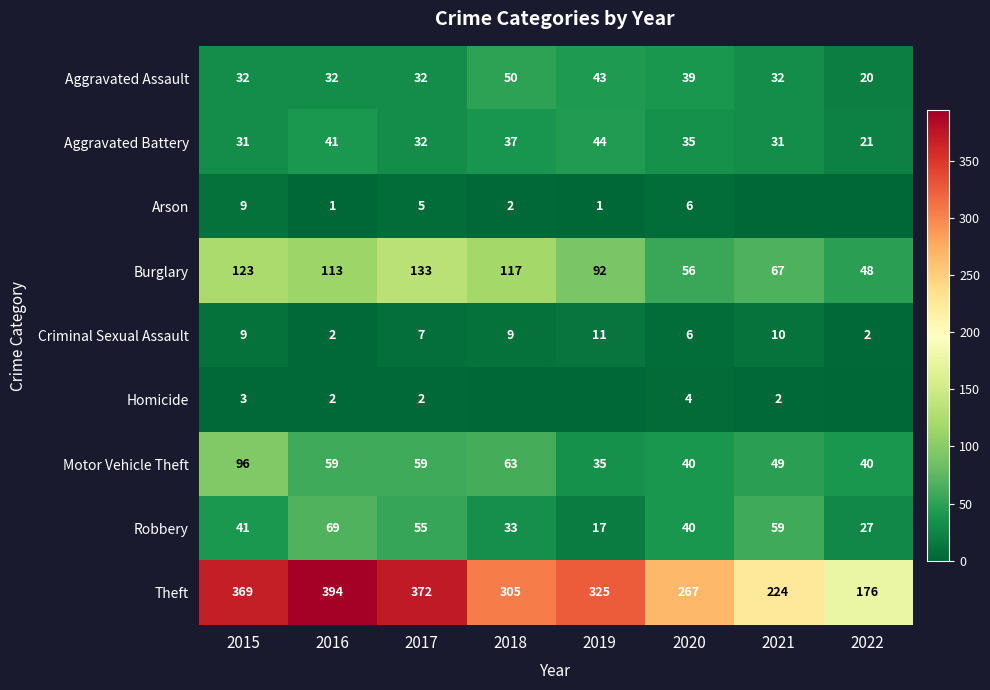

Is the value of Criminal Sexual Assault at 2015 greater than the value of Aggravated Battery at 2019?

No